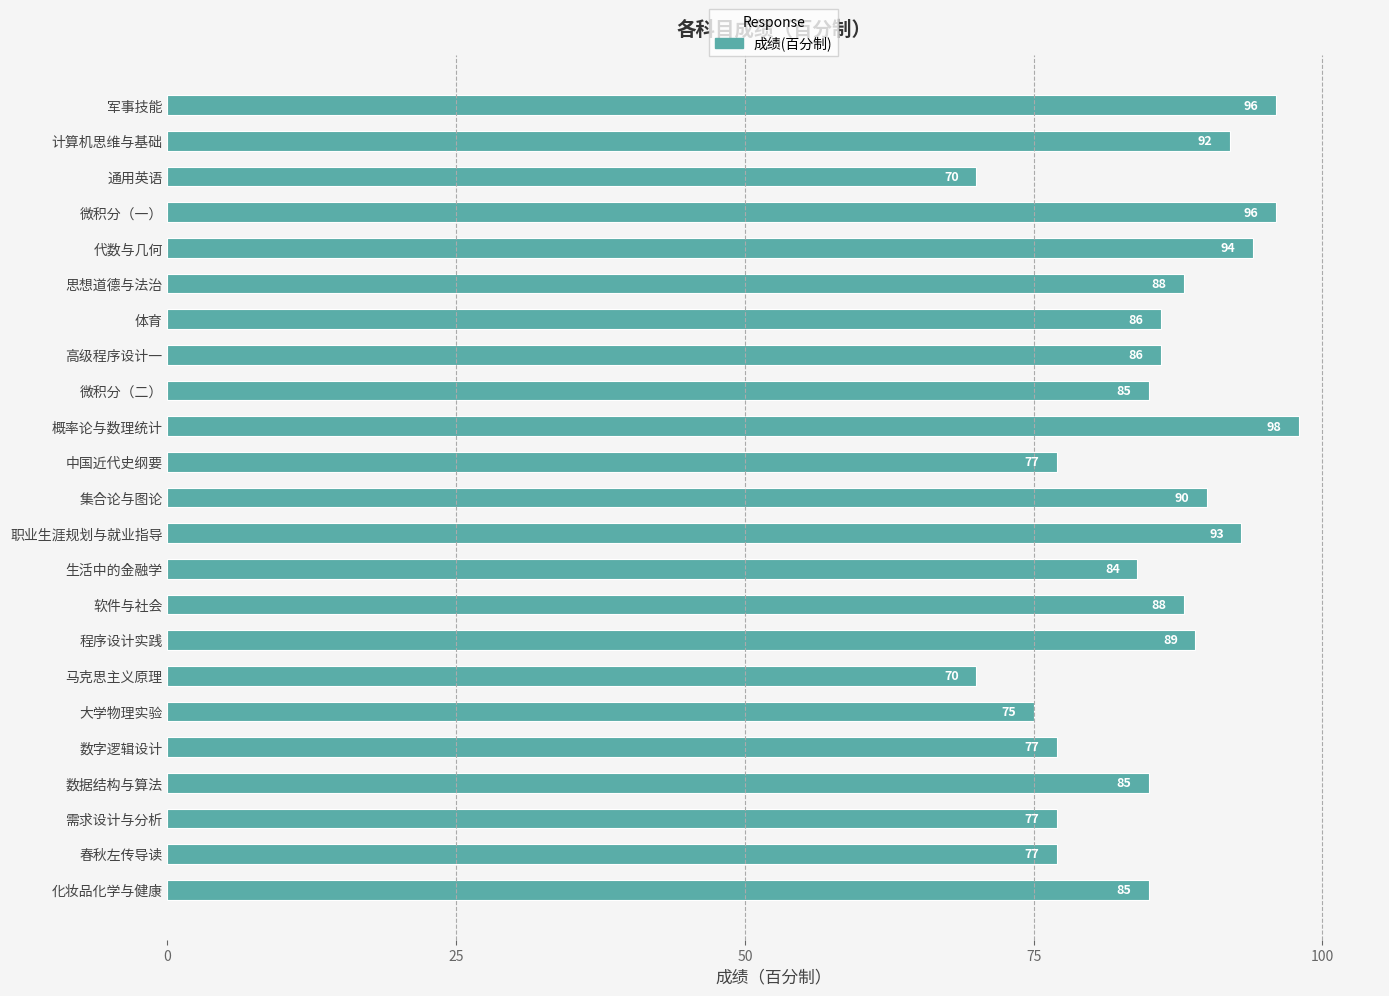

What is the label of the 12th bar from the top?

集合论与图论